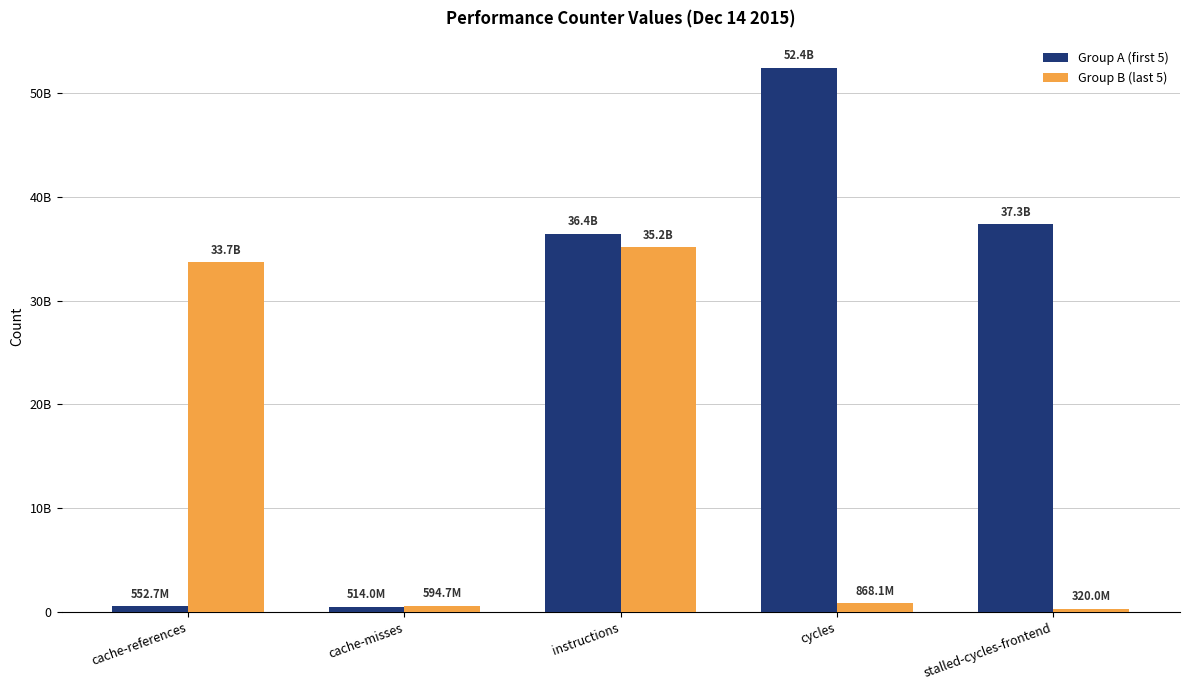

Are the bars grouped side by side (vs. stacked)?

Yes